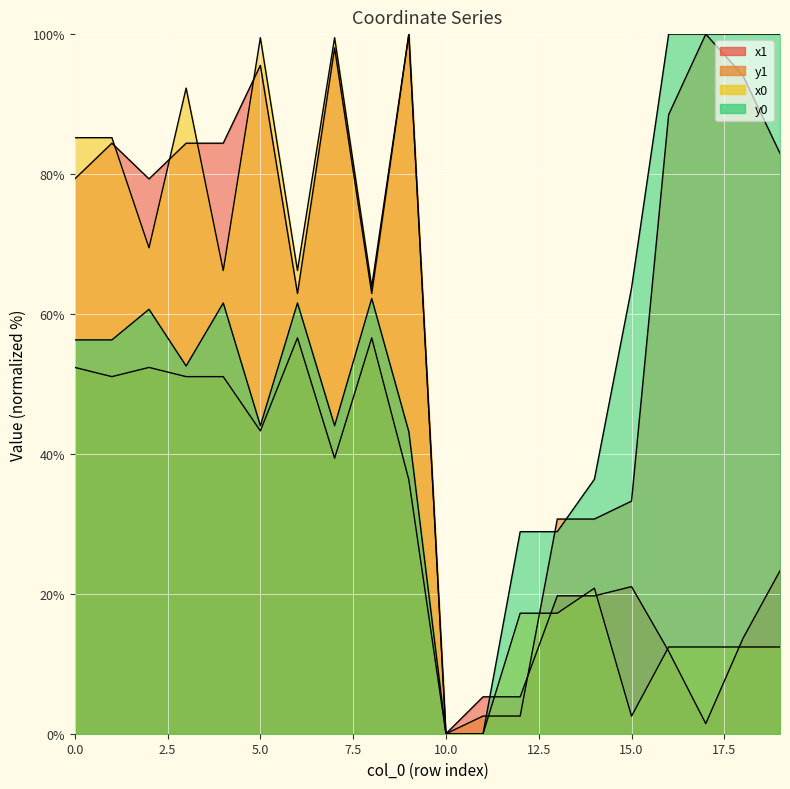

What are all the series names shown in the legend?

x1, y1, x0, y0